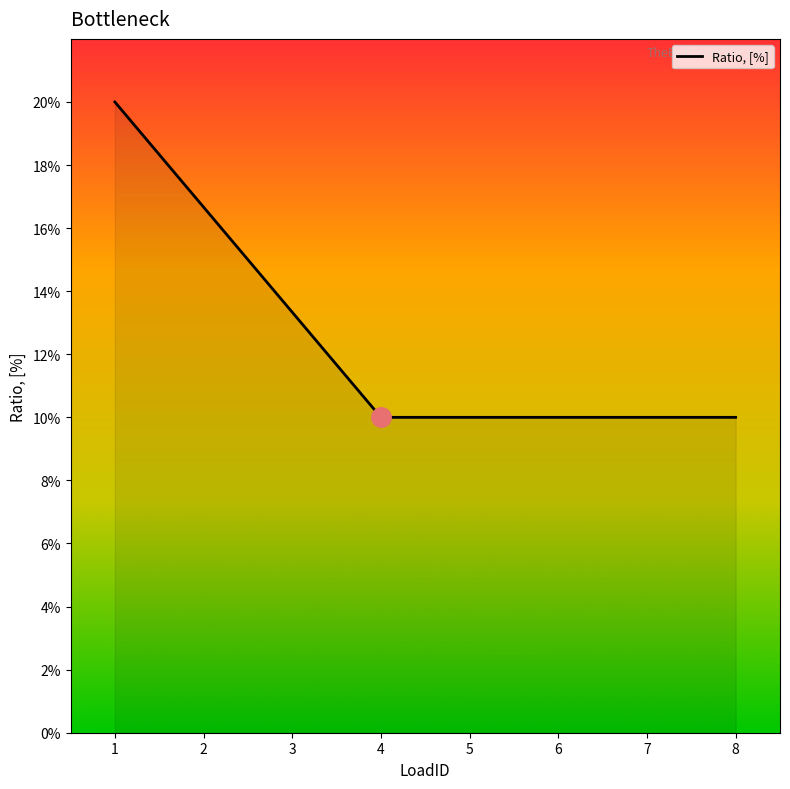

Reading left to right, list all the values displayed in this chart.

0.2	0.2	0.1	0.1	0.1	0.1	0.1	0.1